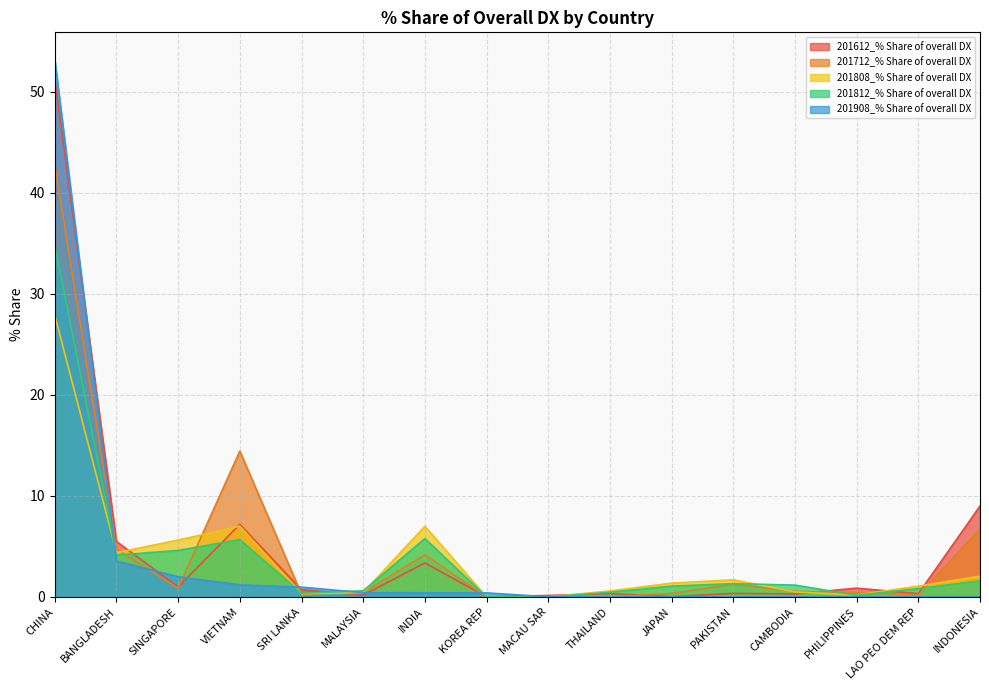

Reading left to right, extract all data points from this chart.

201612_% Share of overall DX: CHINA=51.2	BANGLADESH=5.5	SINGAPORE=1.0	VIETNAM=7.2	SRI LANKA=0.7	MALAYSIA=0.2	INDIA=3.4	KOREA REP=0.0	MACAU SAR=0.1	THAILAND=0.3	JAPAN=0.0	PAKISTAN=0.3	CAMBODIA=0.3	PHILIPPINES=0.9	LAO PEO DEM REP=0.3	INDONESIA=9.0
201712_% Share of overall DX: CHINA=42.8	BANGLADESH=4.7	SINGAPORE=0.9	VIETNAM=14.4	SRI LANKA=0.3	MALAYSIA=0.4	INDIA=4.2	KOREA REP=0.0	MACAU SAR=0.0	THAILAND=0.0	JAPAN=0.3	PAKISTAN=1.3	CAMBODIA=0.6	PHILIPPINES=0.4	LAO PEO DEM REP=0.2	INDONESIA=6.7
201808_% Share of overall DX: CHINA=27.9	BANGLADESH=4.4	SINGAPORE=5.6	VIETNAM=7.0	SRI LANKA=0.3	MALAYSIA=0.4	INDIA=7.0	KOREA REP=0.0	MACAU SAR=0.0	THAILAND=0.6	JAPAN=1.4	PAKISTAN=1.7	CAMBODIA=0.5	PHILIPPINES=0.2	LAO PEO DEM REP=1.1	INDONESIA=2.1
201812_% Share of overall DX: CHINA=34.8	BANGLADESH=4.1	SINGAPORE=4.6	VIETNAM=5.7	SRI LANKA=0.4	MALAYSIA=0.6	INDIA=5.8	KOREA REP=0.0	MACAU SAR=0.0	THAILAND=0.5	JAPAN=1.1	PAKISTAN=1.3	CAMBODIA=1.2	PHILIPPINES=0.2	LAO PEO DEM REP=0.8	INDONESIA=1.6
201908_% Share of overall DX: CHINA=53.2	BANGLADESH=3.6	SINGAPORE=2.0	VIETNAM=1.2	SRI LANKA=1.0	MALAYSIA=0.4	INDIA=0.4	KOREA REP=0.4	MACAU SAR=0.0	THAILAND=0.0	JAPAN=0.0	PAKISTAN=0.0	CAMBODIA=0.0	PHILIPPINES=0.0	LAO PEO DEM REP=0.0	INDONESIA=0.0